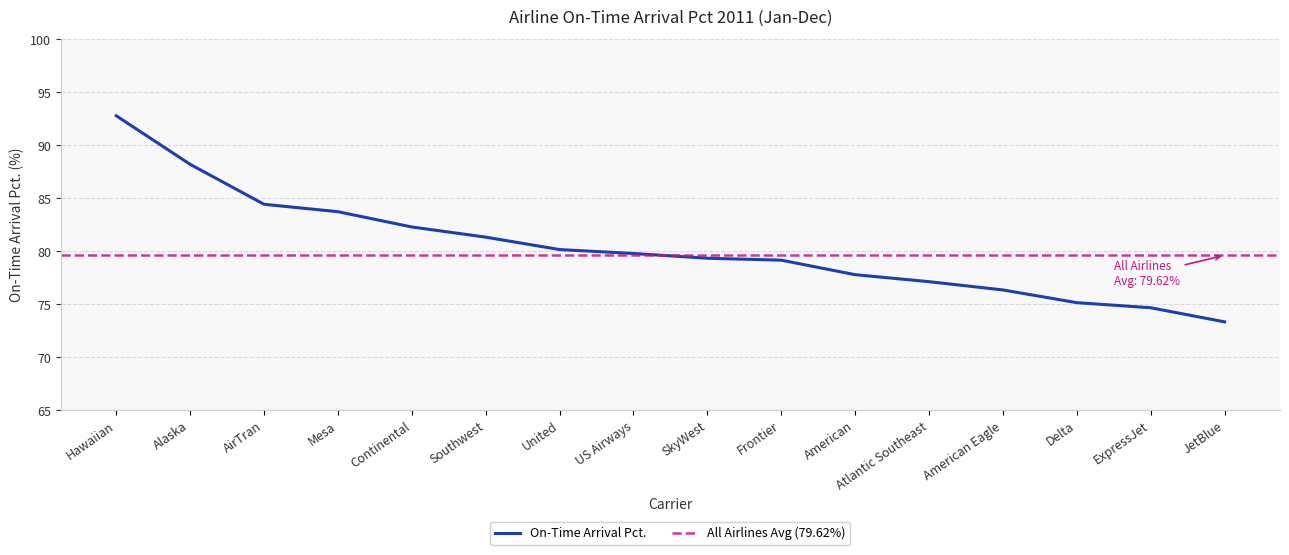

What is the average value?

80.4